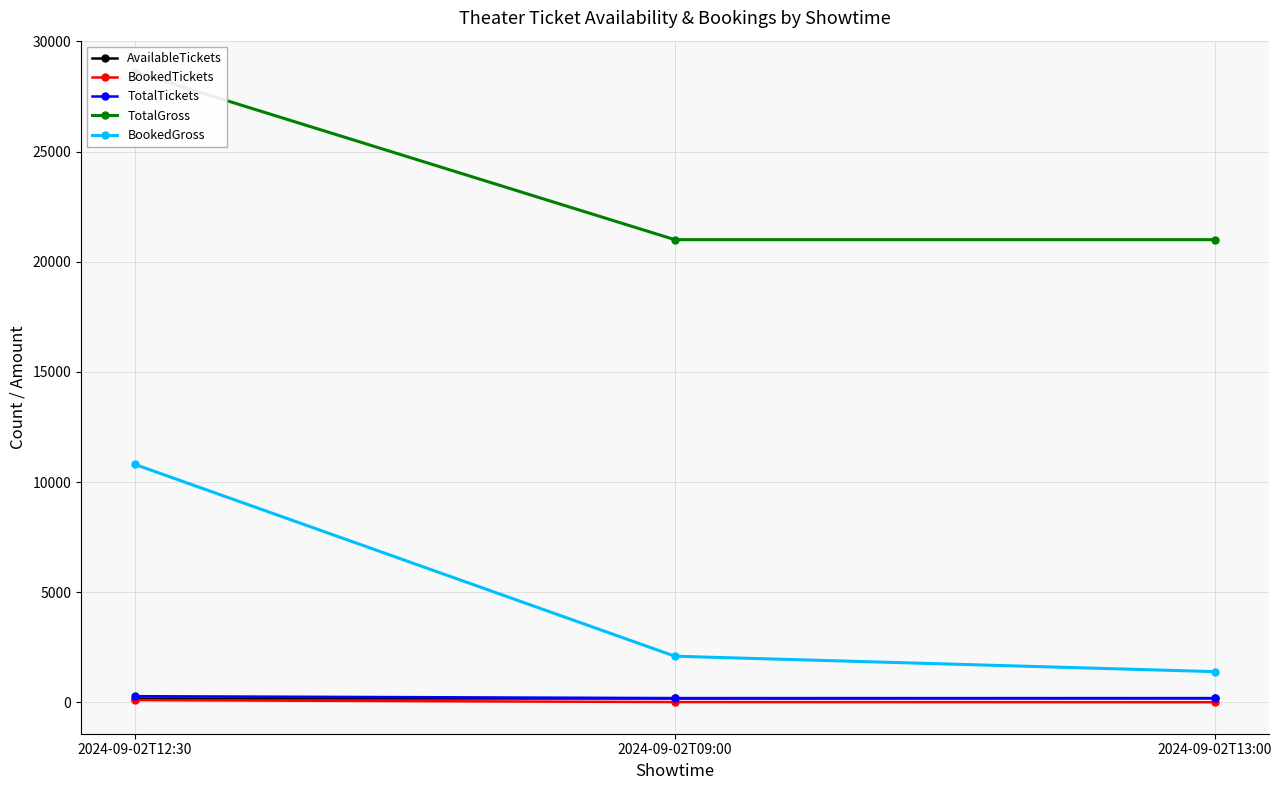

Reading left to right, extract all data points from this chart.

AvailableTickets: 178	181	188
BookedTickets: 108	19	12
TotalTickets: 286	200	200
TotalGross: 28600	21000	21000
BookedGross: 10800	2100	1400